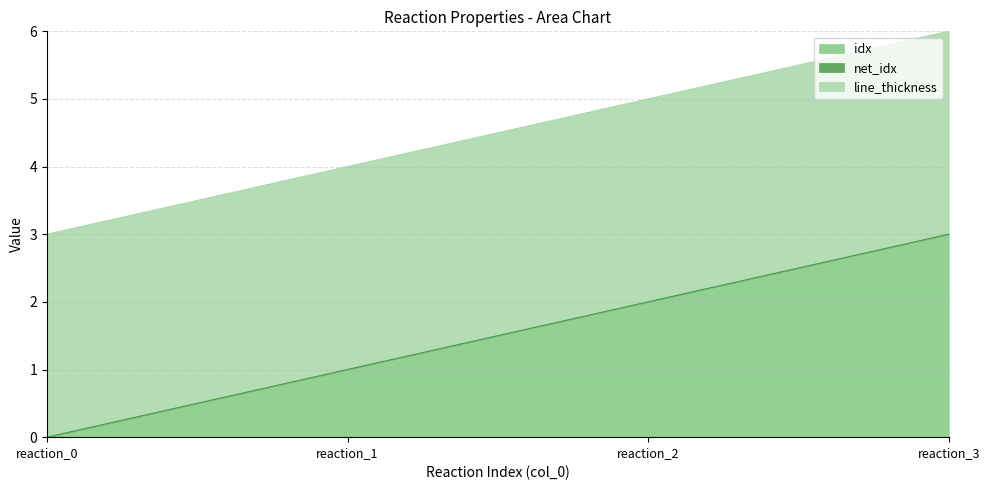

True or false: idx and line_thickness intersect in this chart.

False